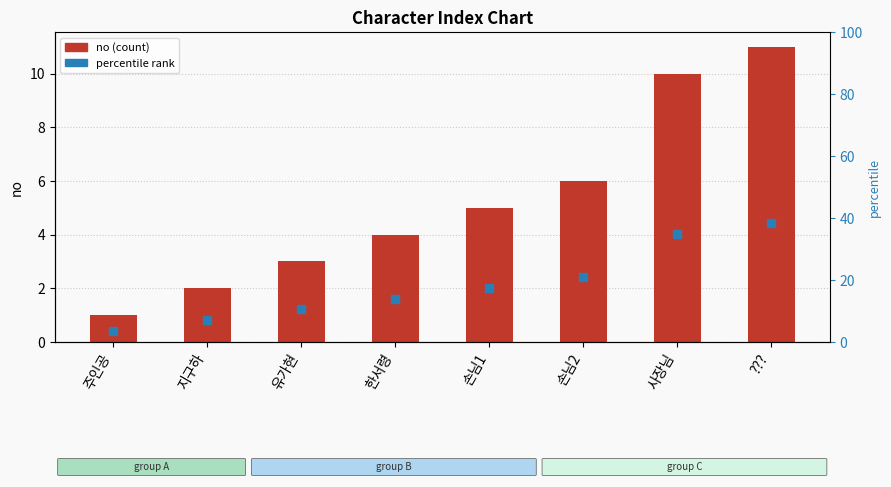

At which category is the sum across all series the highest?

???